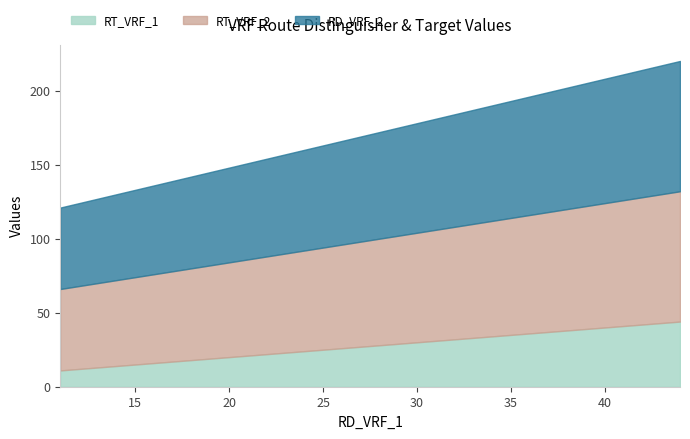

Which category has the lowest value across all series?

11